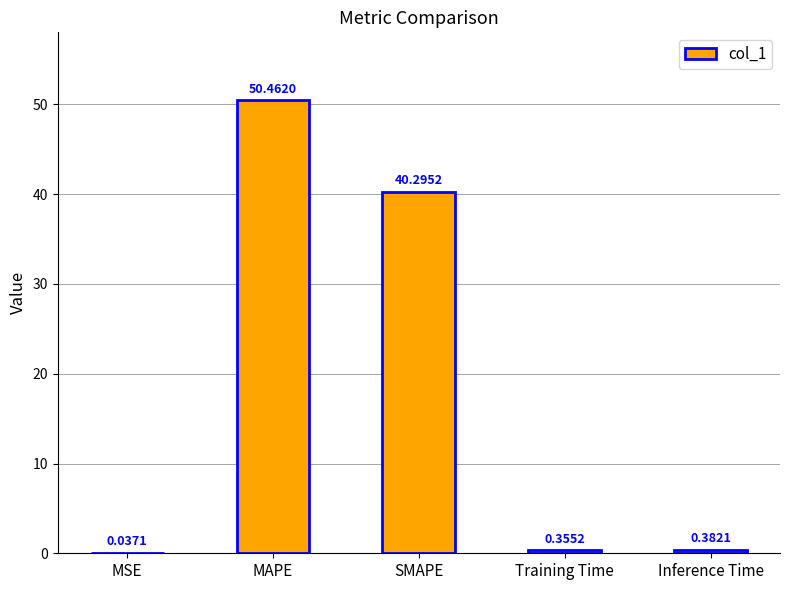

At which category does the chart reach its peak across all series?

MAPE